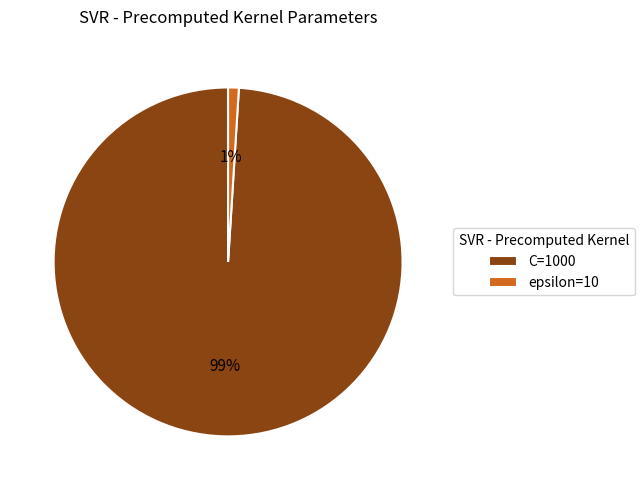

Does any single category account for the majority?

Yes